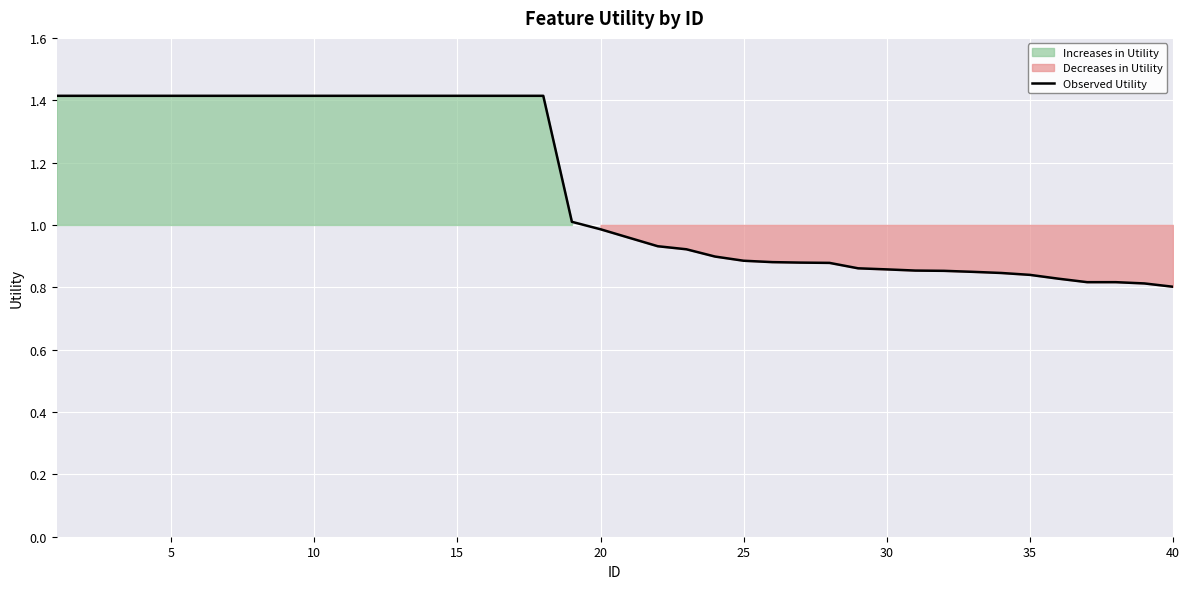

What is the highest value of the Observed Utility series?

1.4